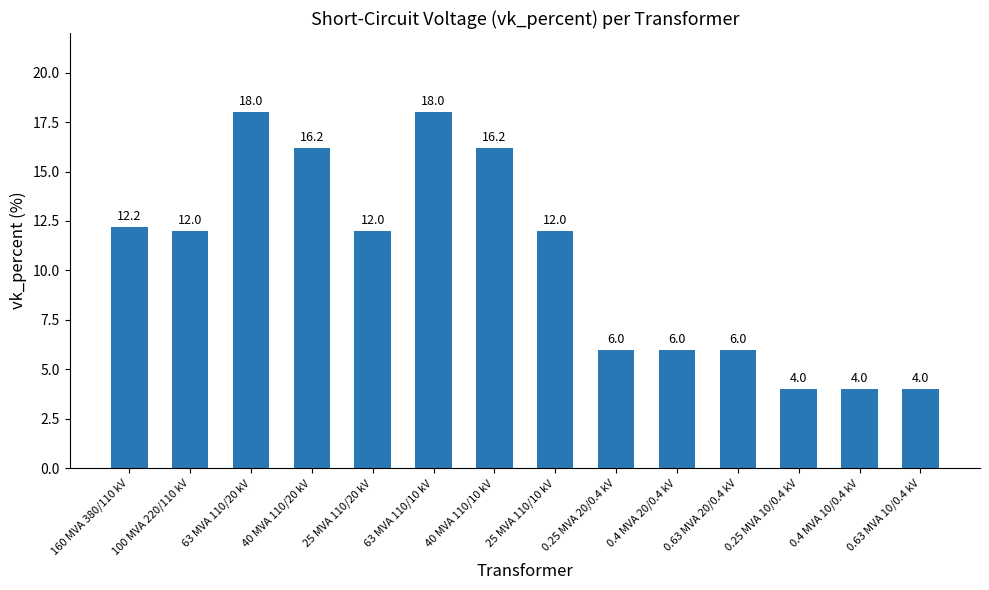

What is the label of the 14th bar from the left?

0.63 MVA 10/0.4 kV